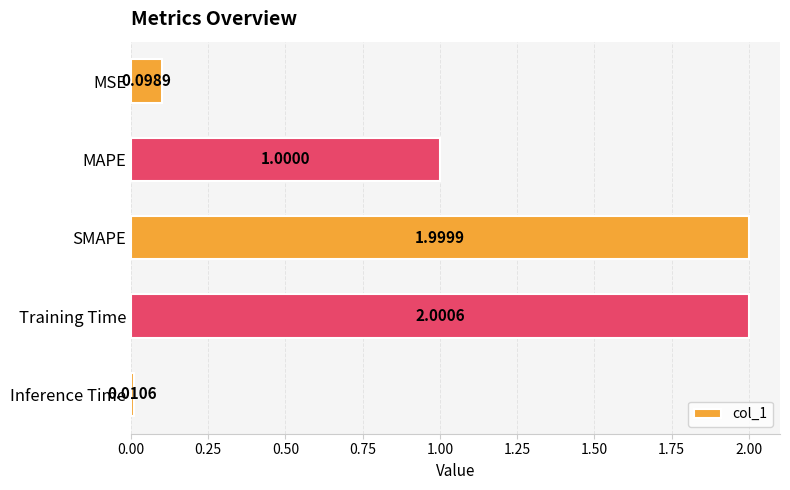

List the labels in order of value, largest first.

Training Time, SMAPE, MAPE, MSE, Inference Time